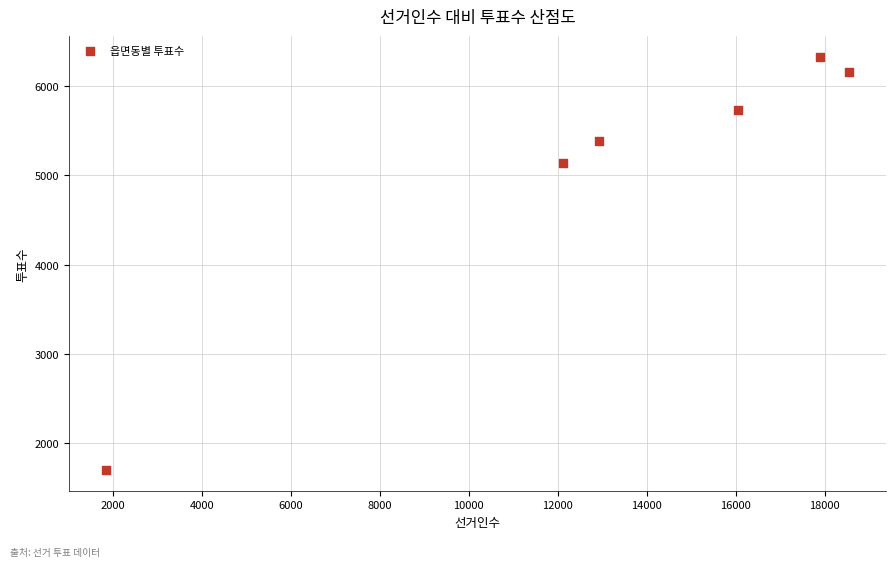

What is the average X value?

13231